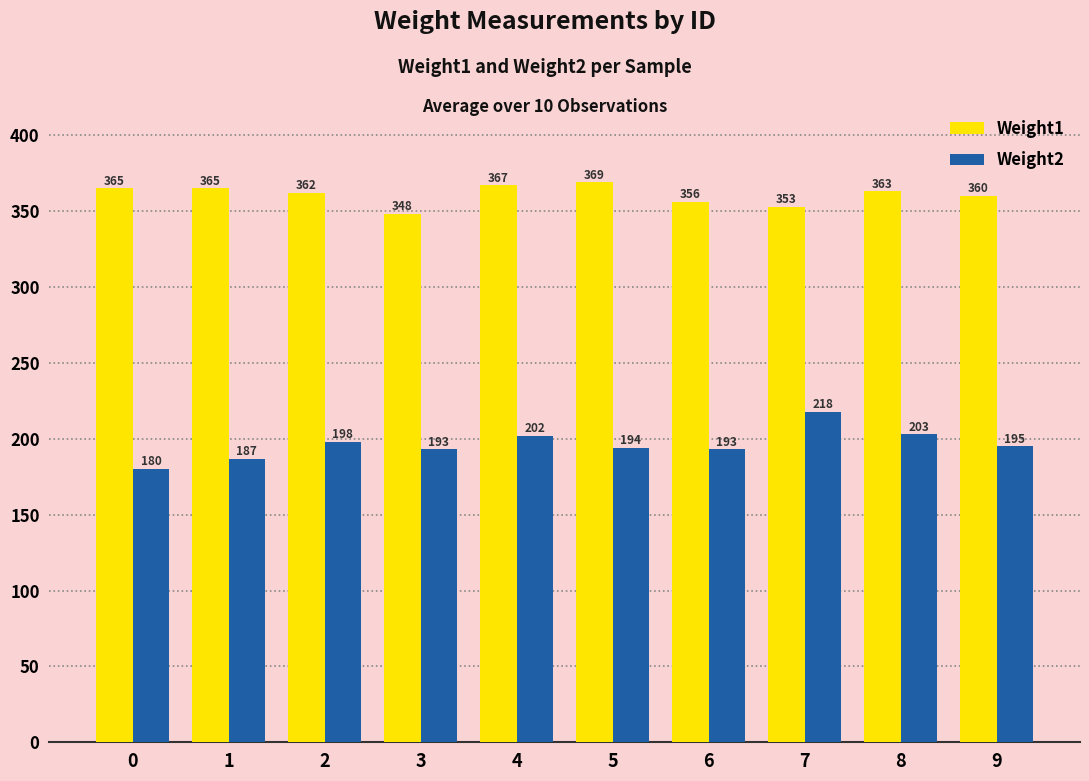

Read the Weight2 value at 8, to the nearest 10.

200